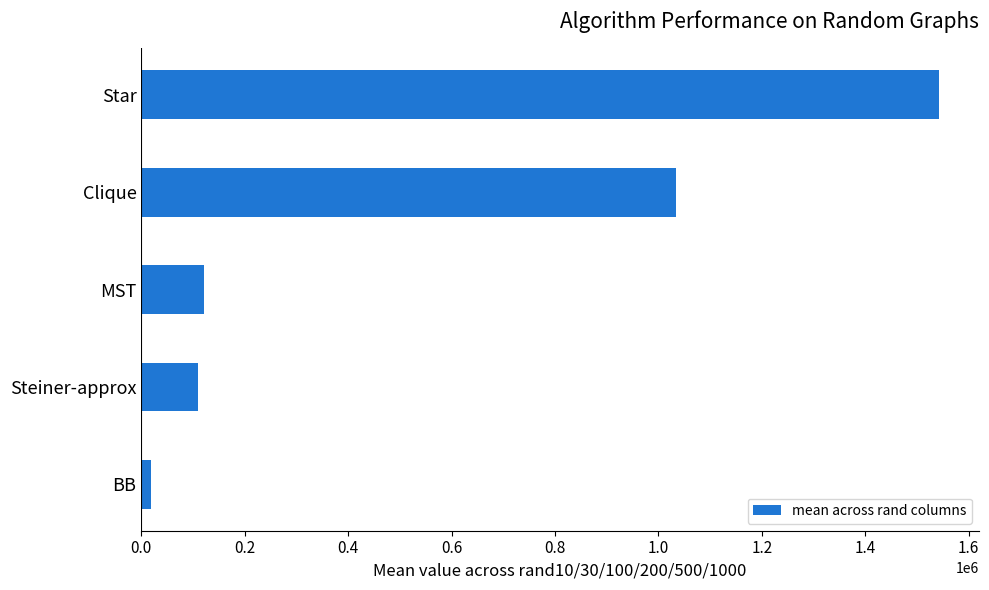

What is the sum of all values?

2827696.1